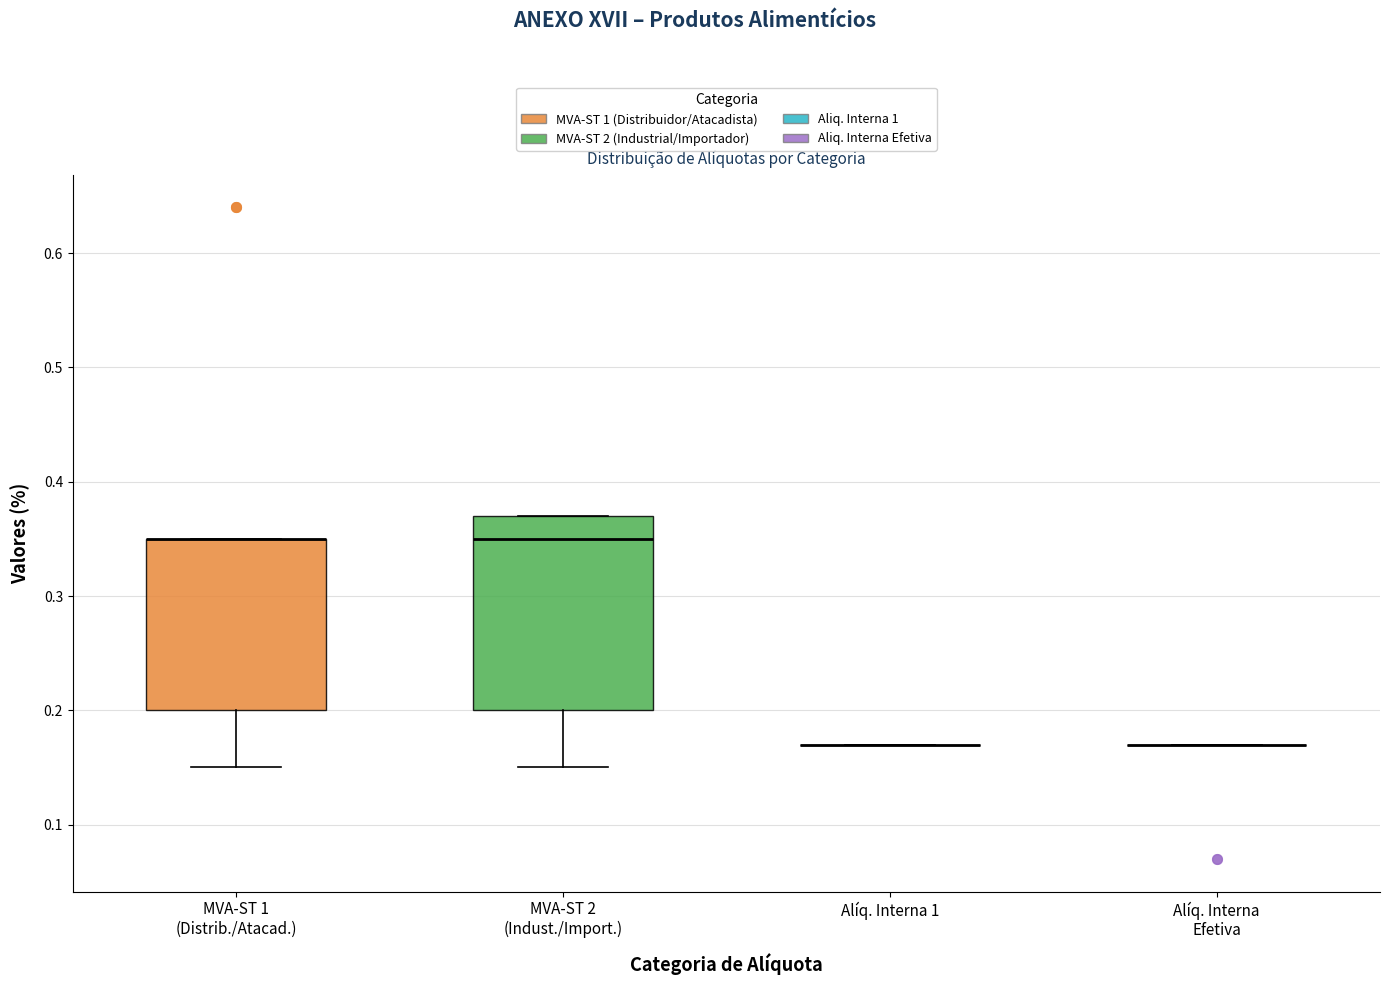

Which box is the tallest, from its lower edge to its upper edge?

MVA-ST 2 (Indust./Import.)